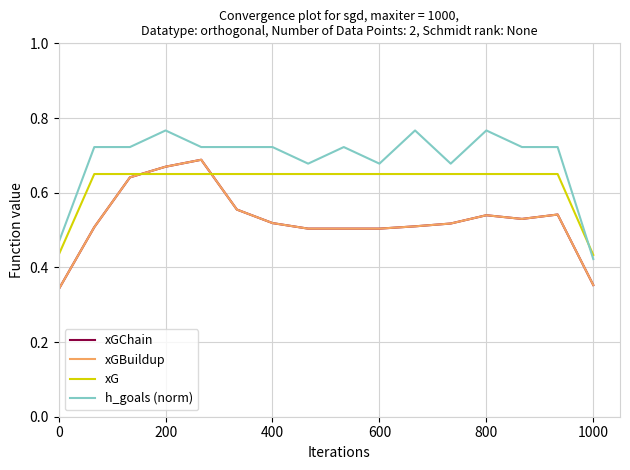

Does the chart have visible grid lines?

Yes